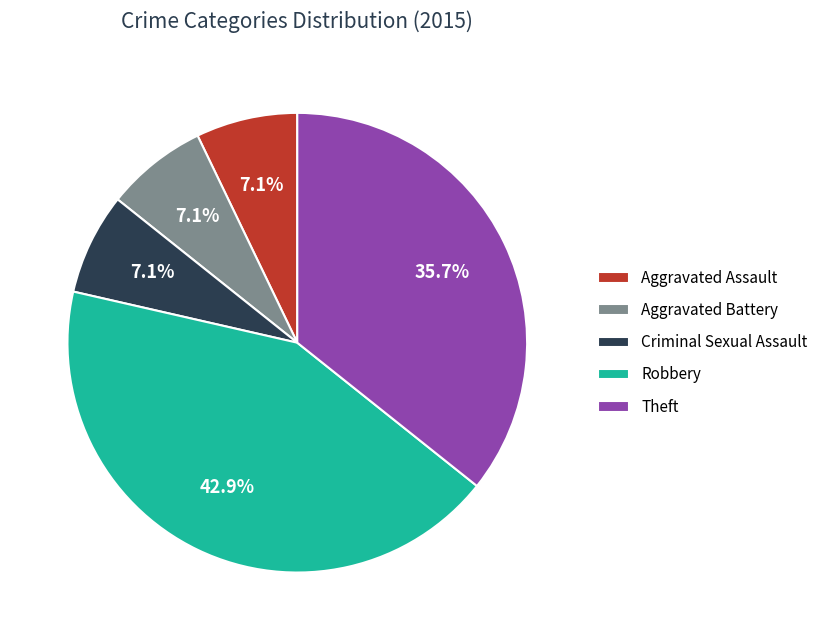

Is it true that Aggravated Assault is 7% of the pie?

True